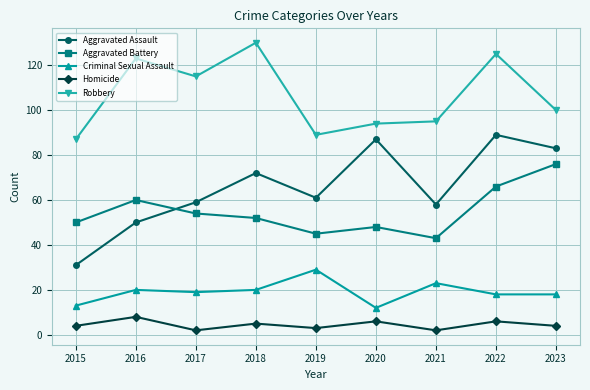

At which category does the chart reach its peak across all series?

2018